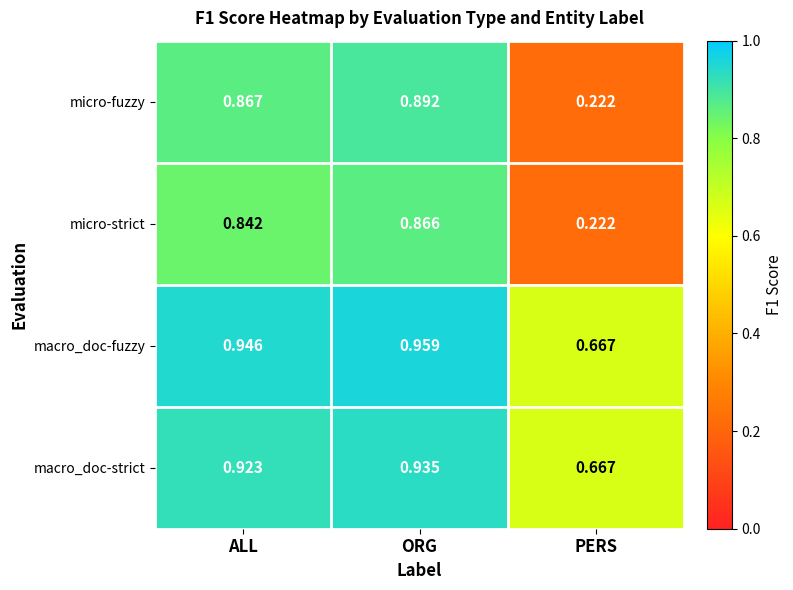

Rank the series by their maximum value, from highest to lowest.

macro_doc-fuzzy, macro_doc-strict, micro-fuzzy, micro-strict